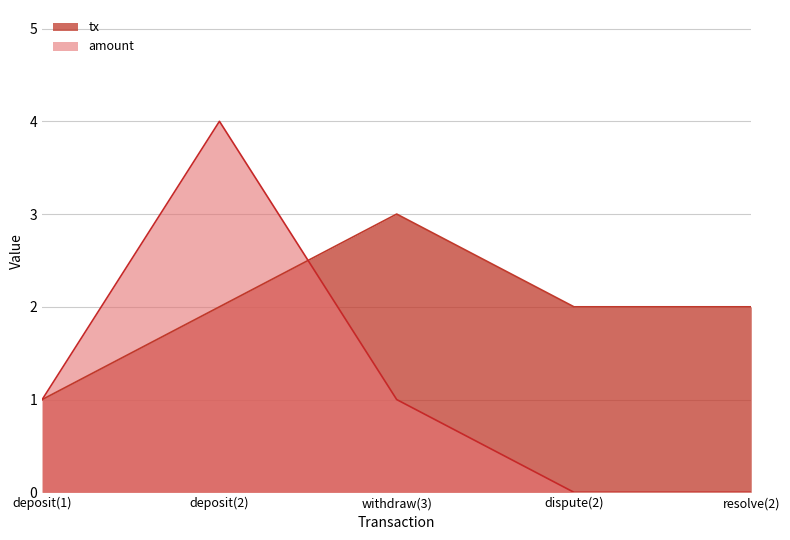

Reading left to right, what are all the values shown in this chart?

tx: deposit(1)=1	deposit(2)=2	withdraw(3)=3	dispute(2)=2	resolve(2)=2
amount: deposit(1)=1	deposit(2)=4	withdraw(3)=1	dispute(2)=0	resolve(2)=0